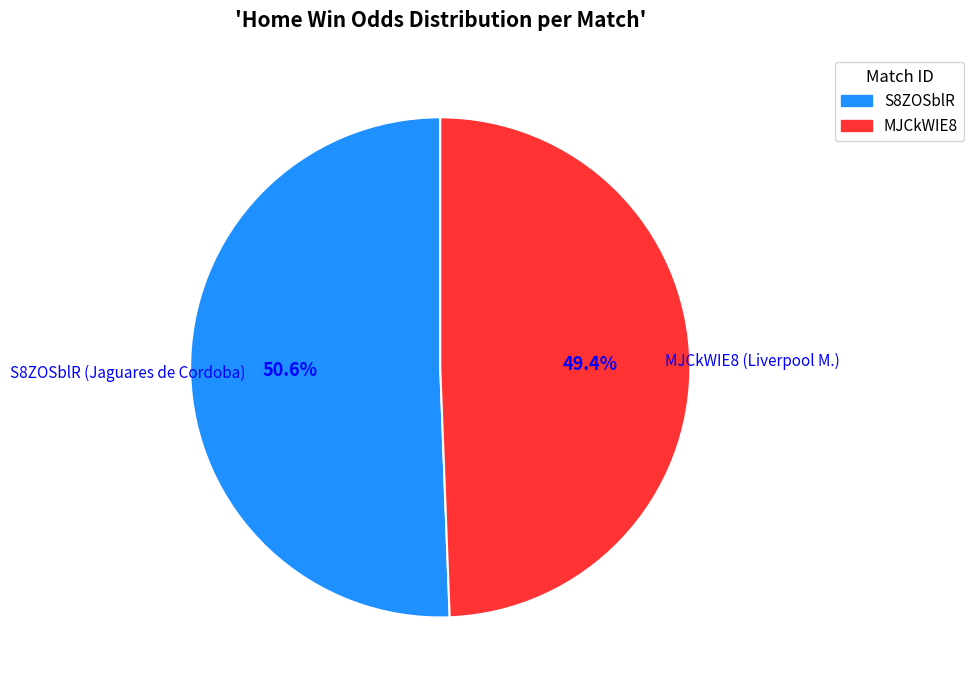

Is there any slice that represents more than half of the pie?

Yes